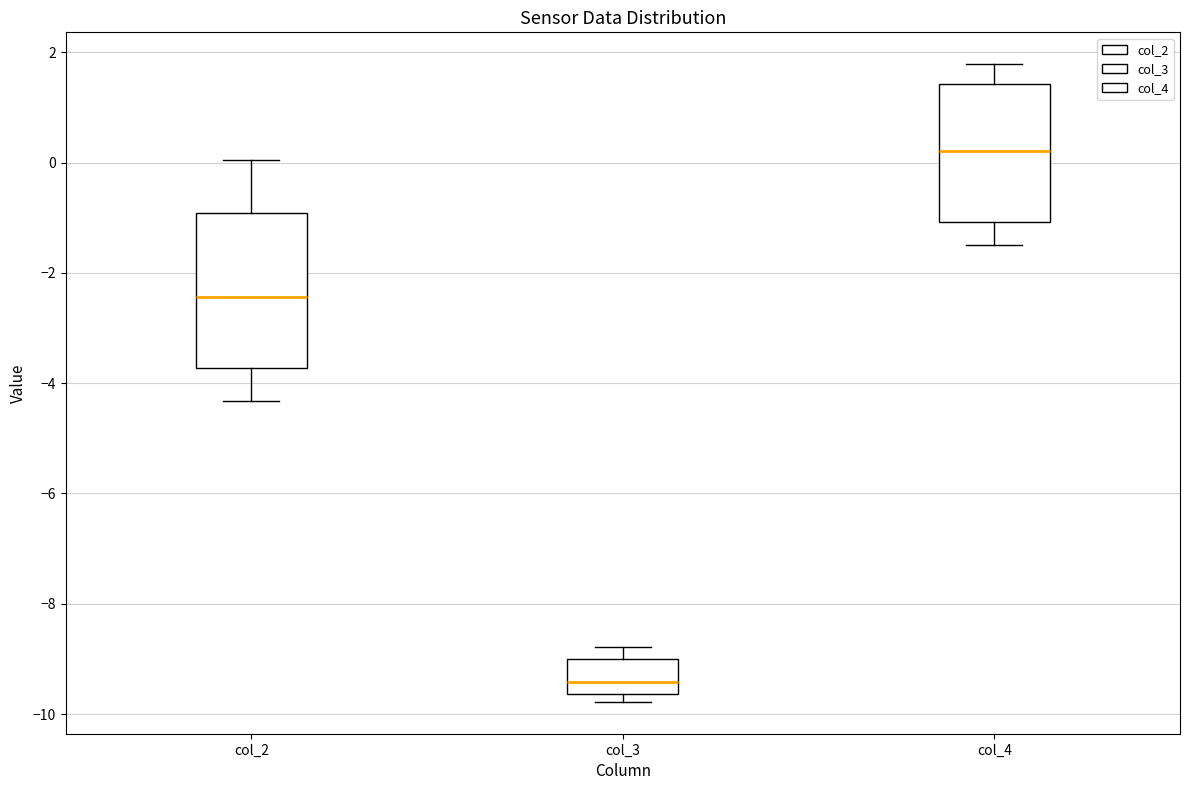

Reading left to right, transcribe this box plot: for each box, give where its median line is, the range the box spans, and where its two whiskers end, as read against the y-axis. The values are not printed on the chart, so give them approximately, as read against the axis.

col_2: median -2.4, box -3.8 to -1.0, whiskers -4.4 to 0.0
col_3: median -9.4, box -9.6 to -9.0, whiskers -9.8 to -8.8
col_4: median 0.2, box -1.0 to 1.4, whiskers -1.4 to 1.8